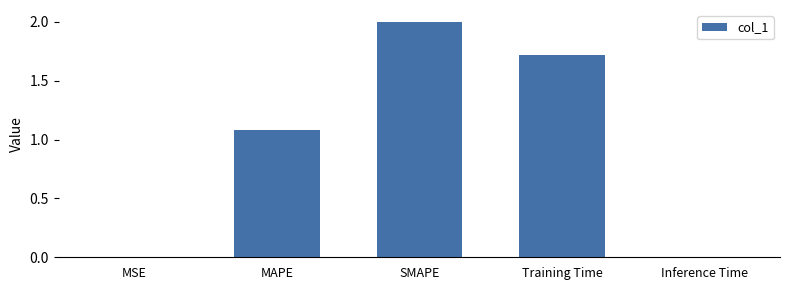

What is the change in value from MAPE to Training Time?

+0.6